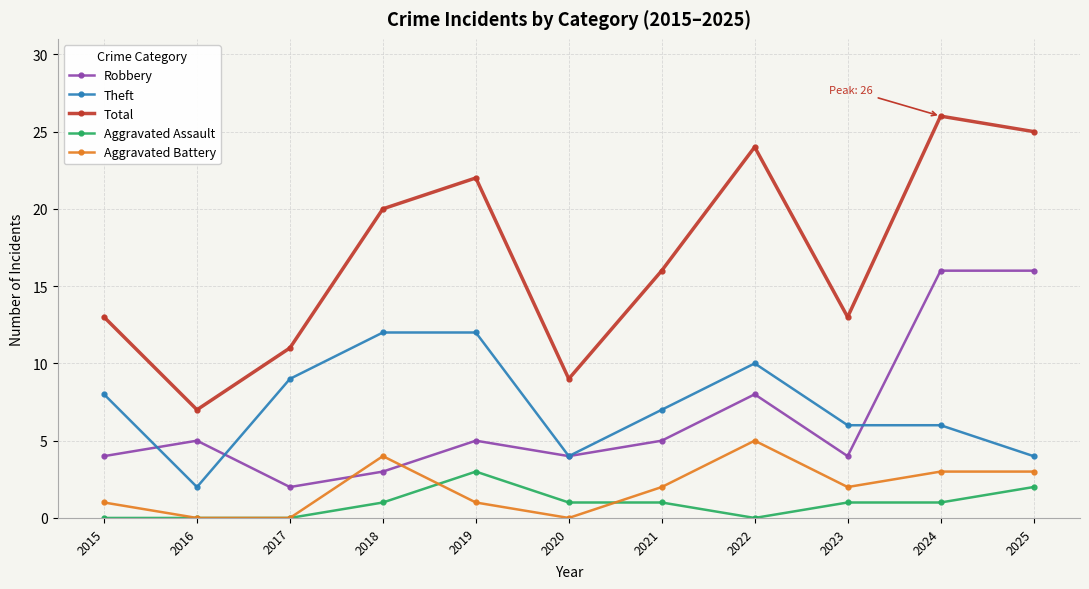

True or false: Aggravated Assault and Total cross at least once.

False